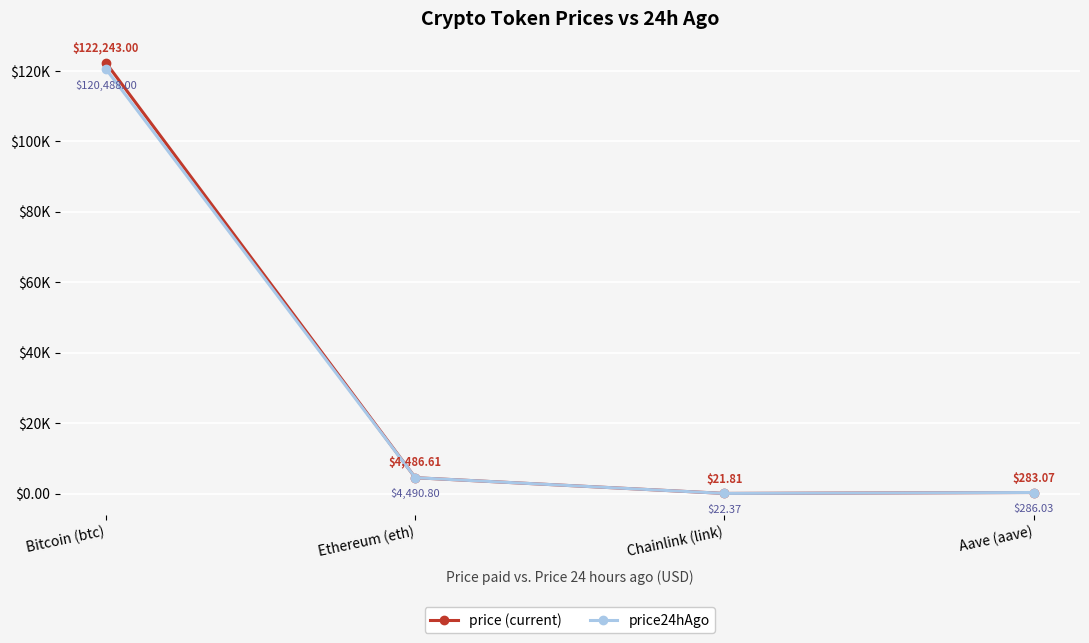

Reading left to right, list all the values displayed in this chart.

price (current): Bitcoin (btc)=122243.0	Ethereum (eth)=4486.6	Chainlink (link)=21.8	Aave (aave)=283.1
price24hAgo: Bitcoin (btc)=120488.0	Ethereum (eth)=4490.8	Chainlink (link)=22.4	Aave (aave)=286.0